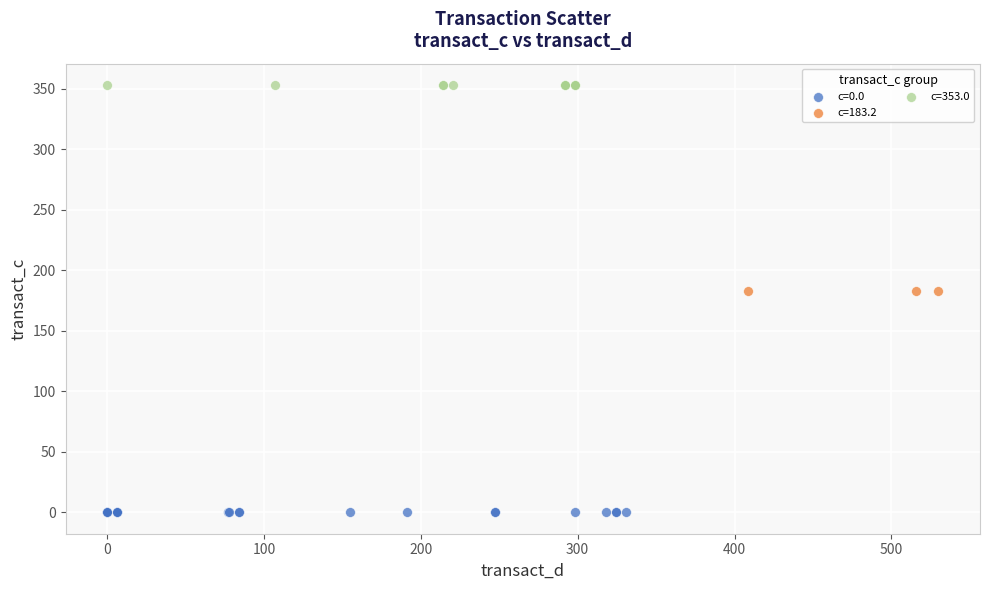

Which series contains the lowest Y value?

c=0.0